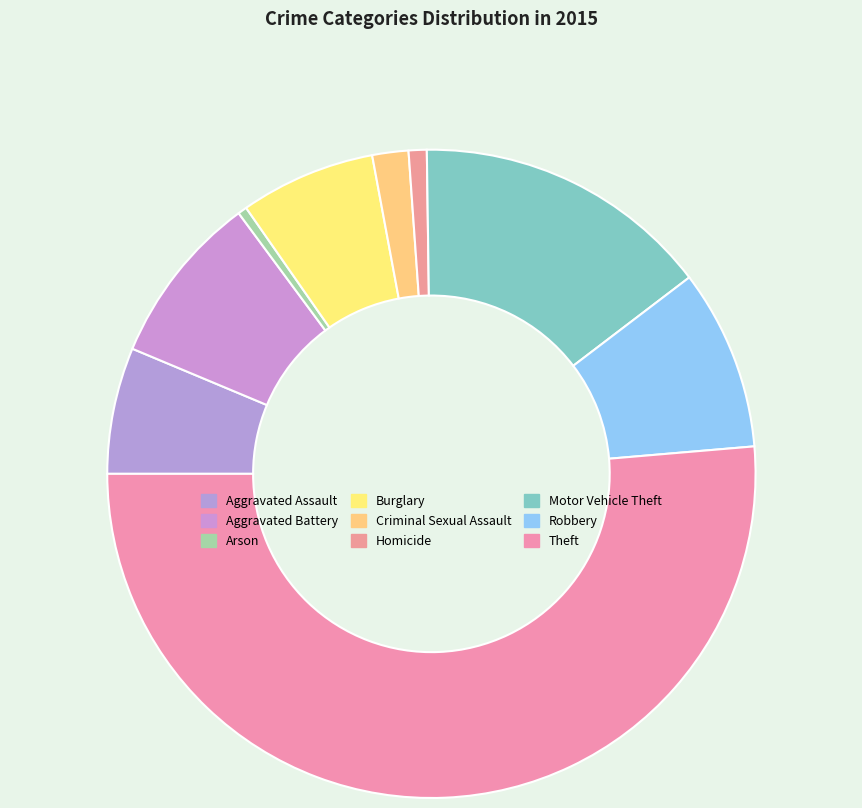

Count the number of slices in the pie.

9